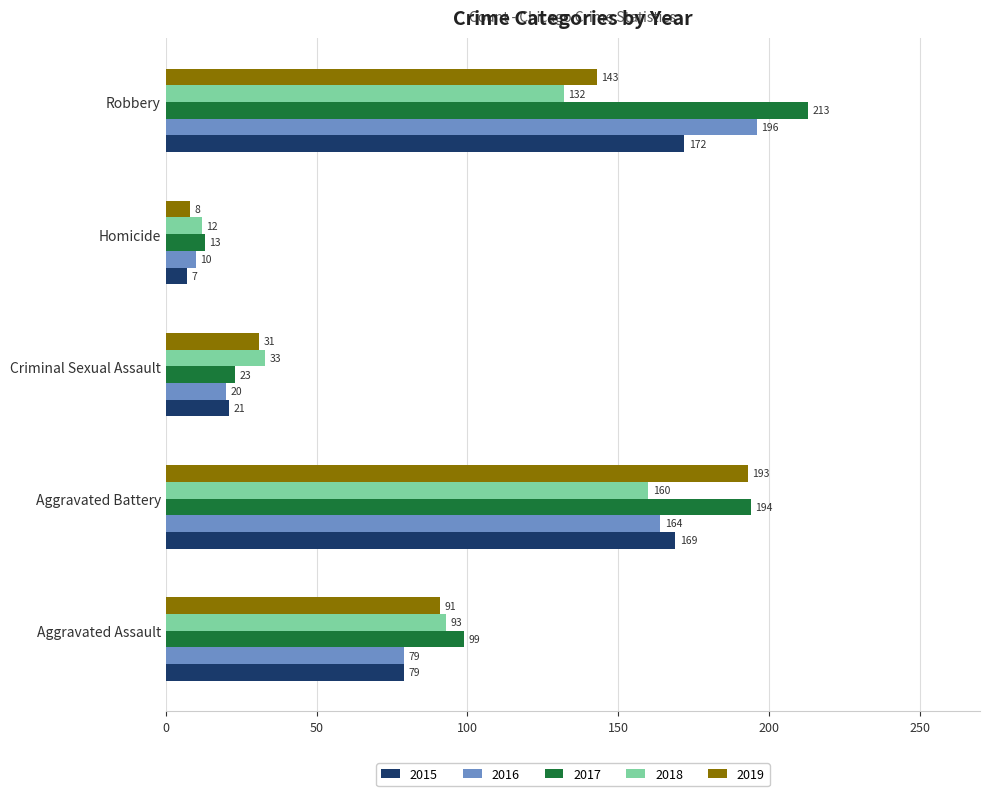

The value of 2019 at Aggravated Assault is 57. True or false?

False